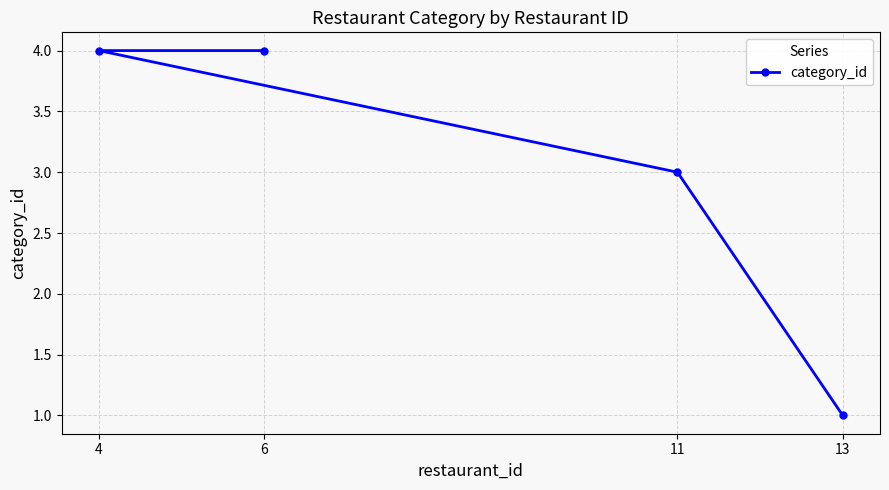

Approximately how many times larger is the value at 6 compared to 13?

4.0